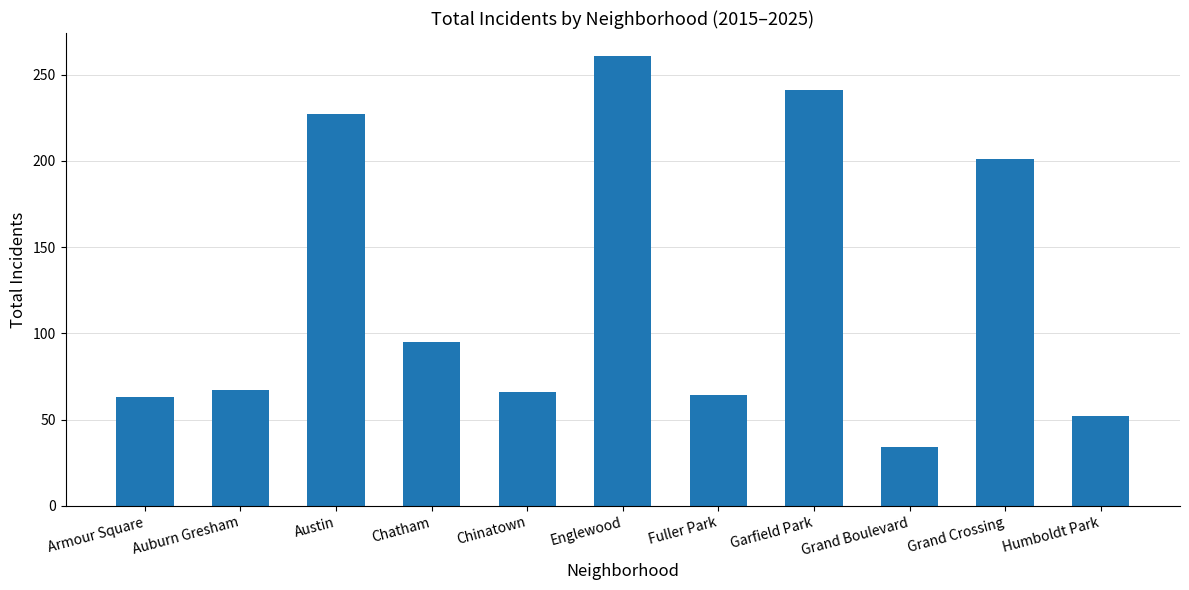

True or false: the data shows 261 at Englewood.

True